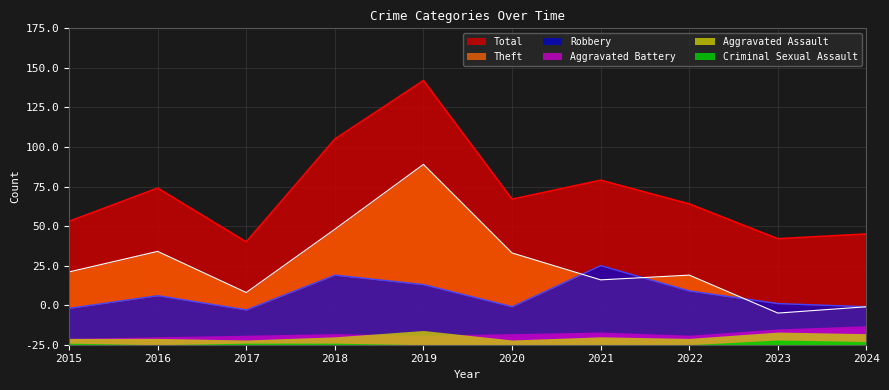

Where does the Total series first go above 92?

2016